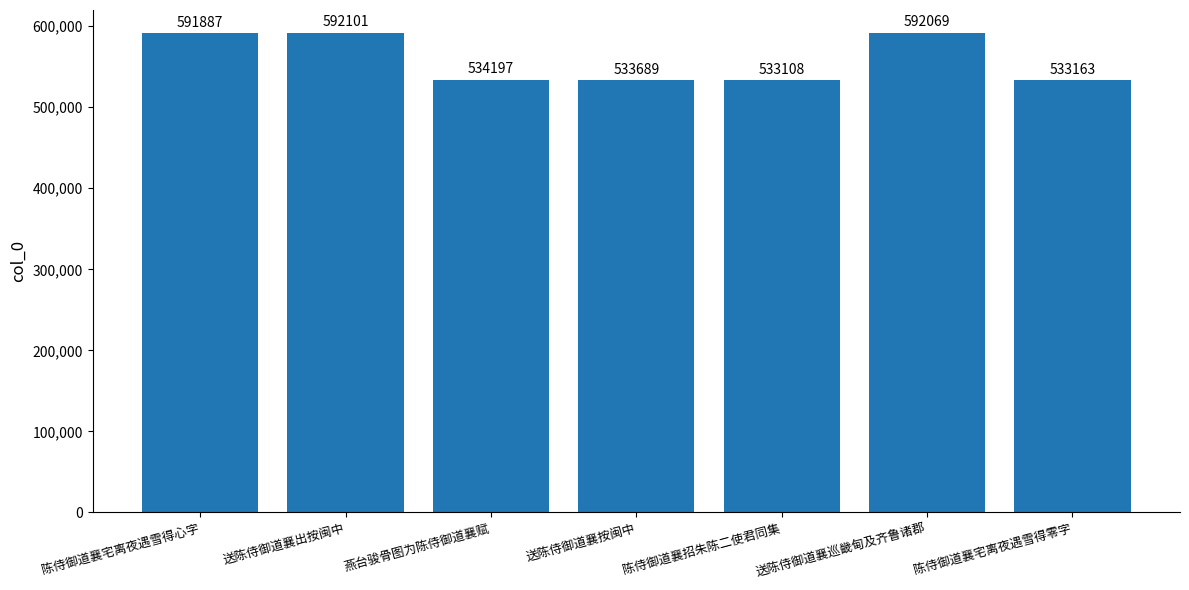

Are the bars horizontal?

No